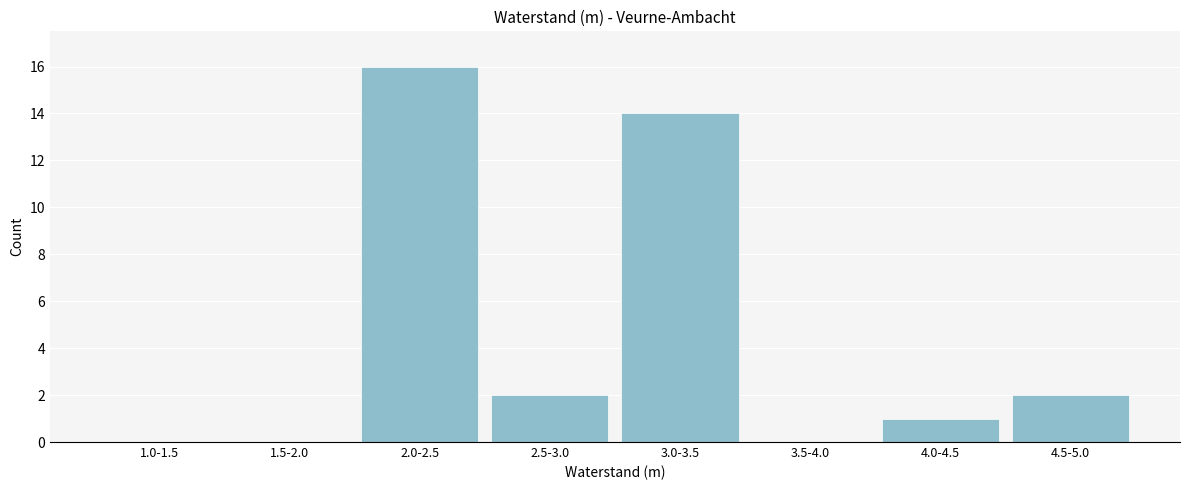

Reading left to right, list all the values displayed in this chart.

1.0-1.5=0	1.5-2.0=0	2.0-2.5=16	2.5-3.0=2	3.0-3.5=14	3.5-4.0=0	4.0-4.5=1	4.5-5.0=2